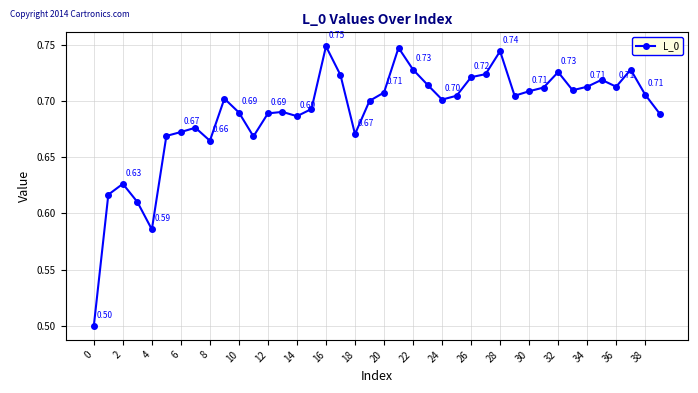

True or false: the data has more than 0 interior local peaks.

True